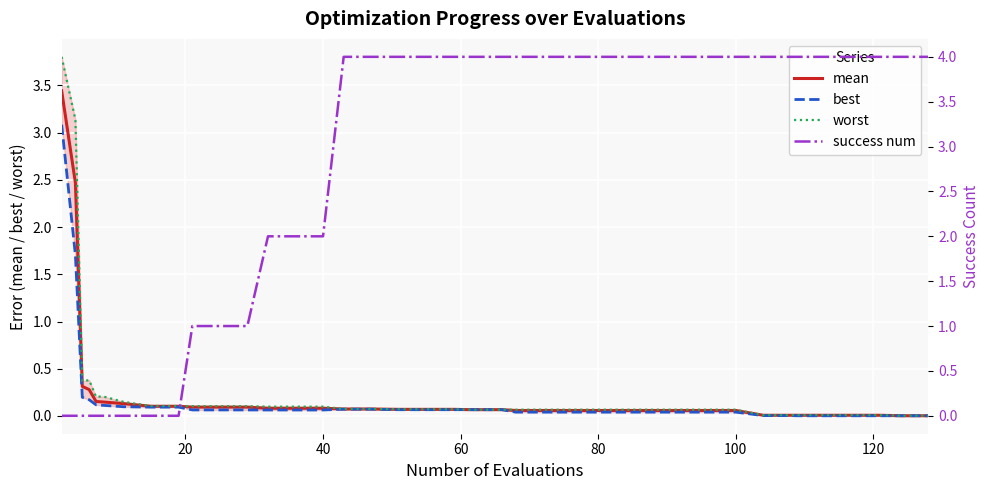

How many lines are shown in the chart?

4